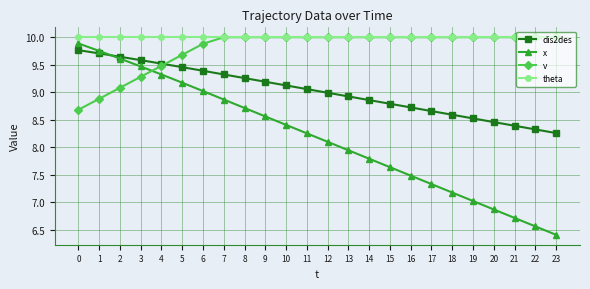

What is the total value across all series at 14?

36.6